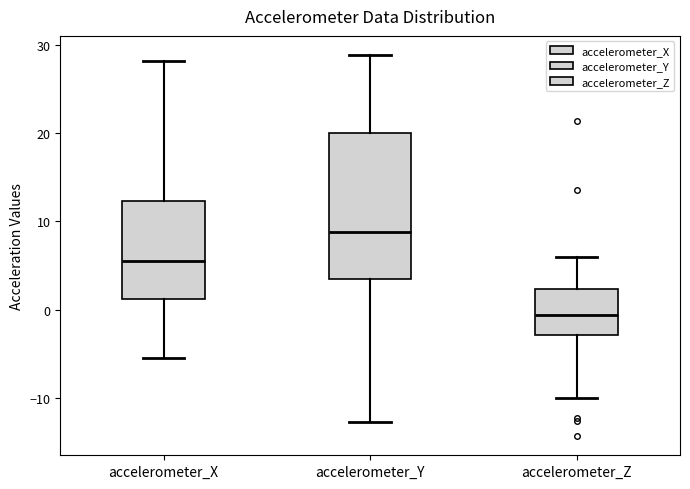

Reading left to right, transcribe this box plot: for each box, give where its median line is, the range the box spans, and where its two whiskers end, as read against the y-axis. The values are not printed on the chart, so give them approximately, as read against the axis.

accelerometer_X: median 6, box 1 to 12, whiskers -5 to 28
accelerometer_Y: median 9, box 4 to 20, whiskers -13 to 29
accelerometer_Z: median -1, box -3 to 2, whiskers -10 to 6